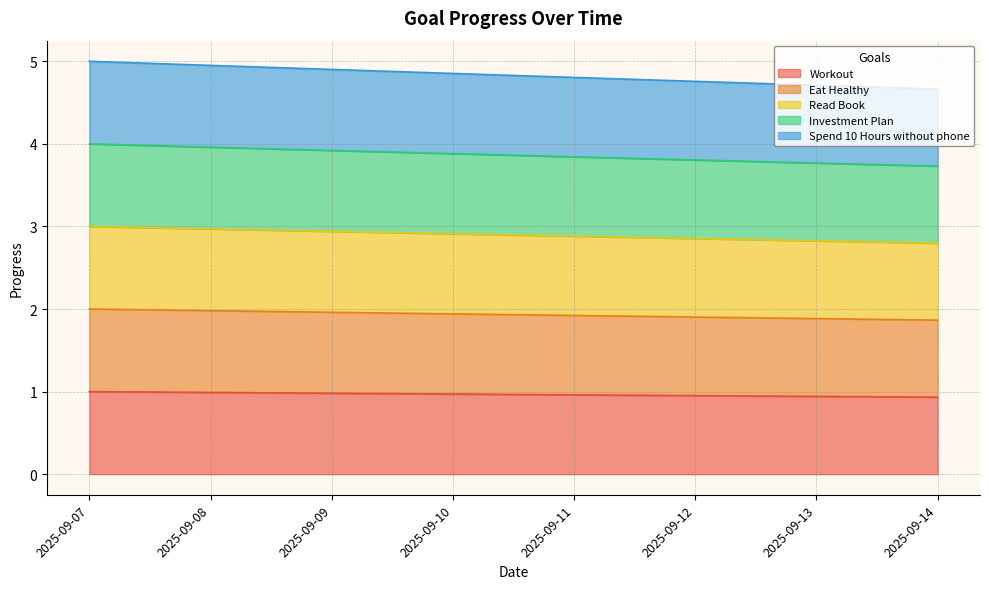

Is the value of Eat Healthy at 2025-09-13 greater than the value of Spend 10 Hours without phone at 2025-09-12?

No